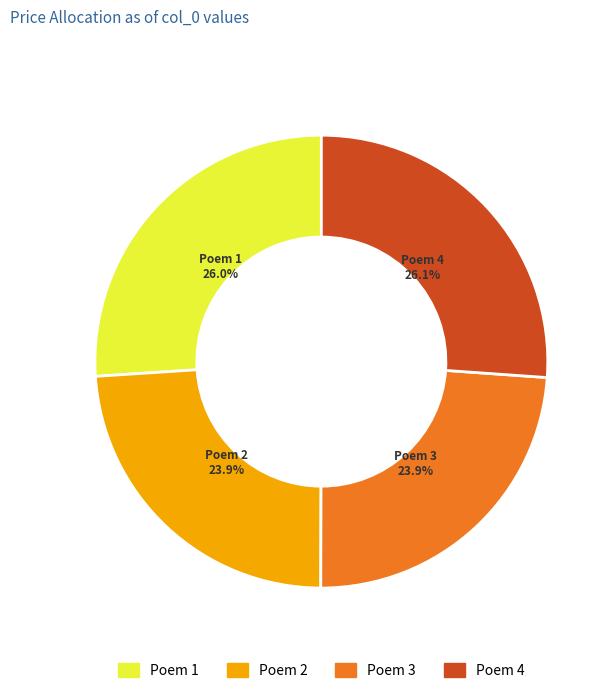

Is there a majority slice in this chart?

No